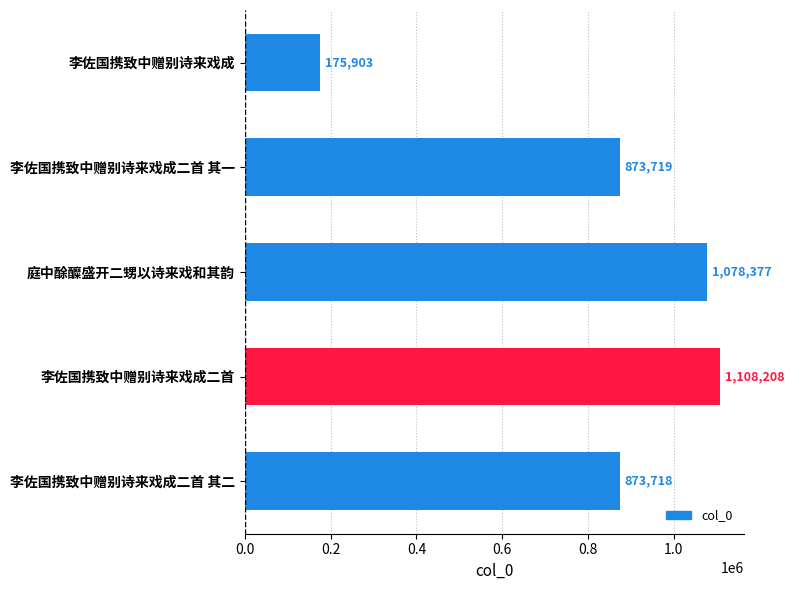

What is the change in value from 李佐国携致中赠别诗来戏成二首 其一 to 庭中酴醾盛开二甥以诗来戏和其韵?

+204658